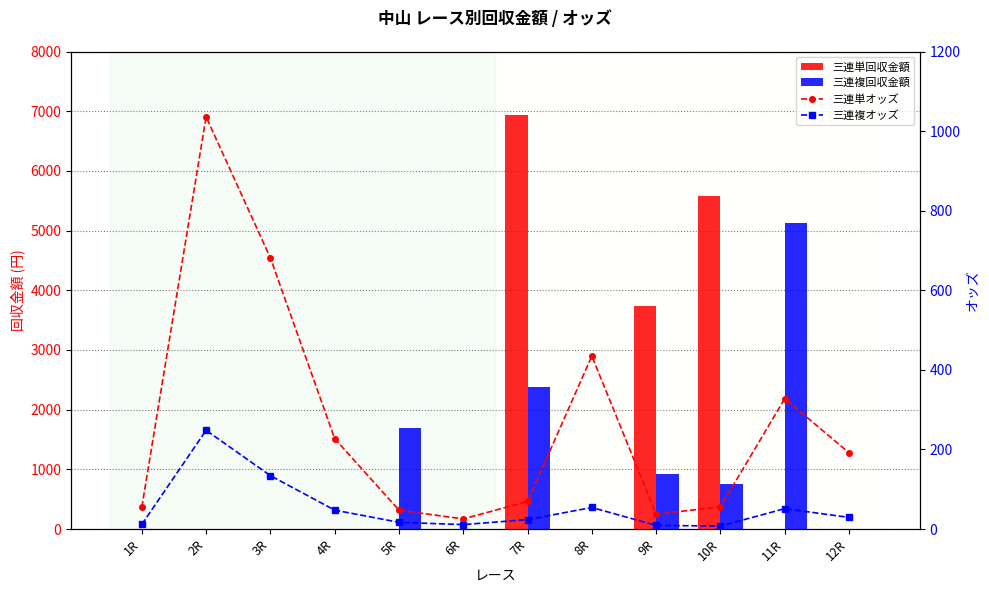

Which series has the largest total across all categories?

三連単回収金額